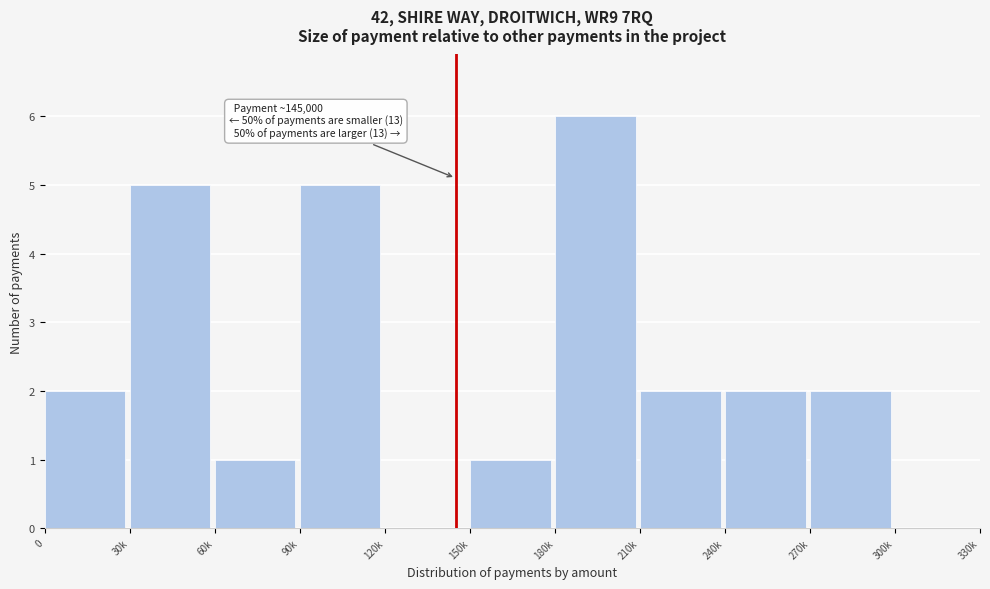

Reading right to left, what are all the values shown in this chart?

300k=0	270k=2	240k=2	210k=2	180k=6	150k=1	120k=0	90k=5	60k=1	30k=5	0=2